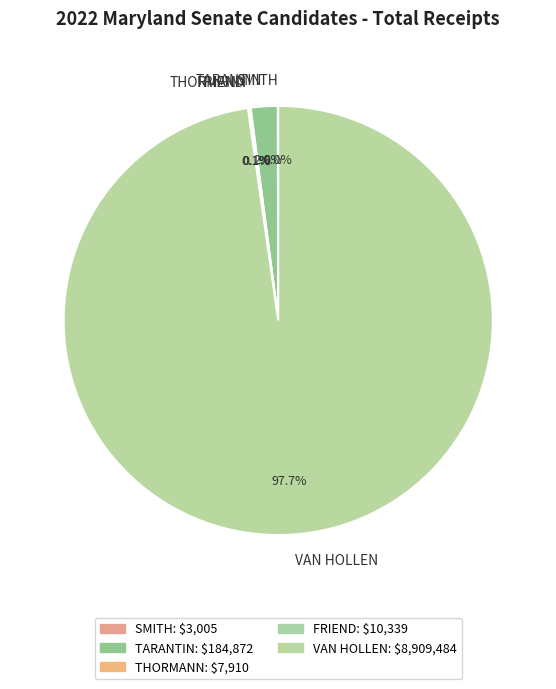

Which category has the biggest portion of the pie?

VAN HOLLEN